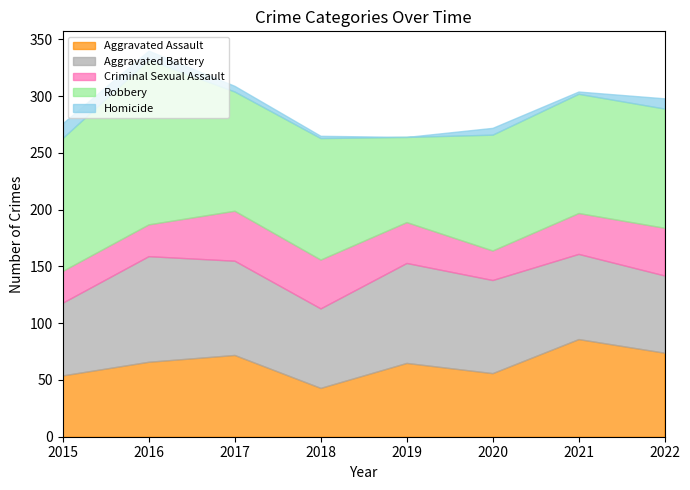

True or false: Robbery and Homicide intersect in this chart.

False